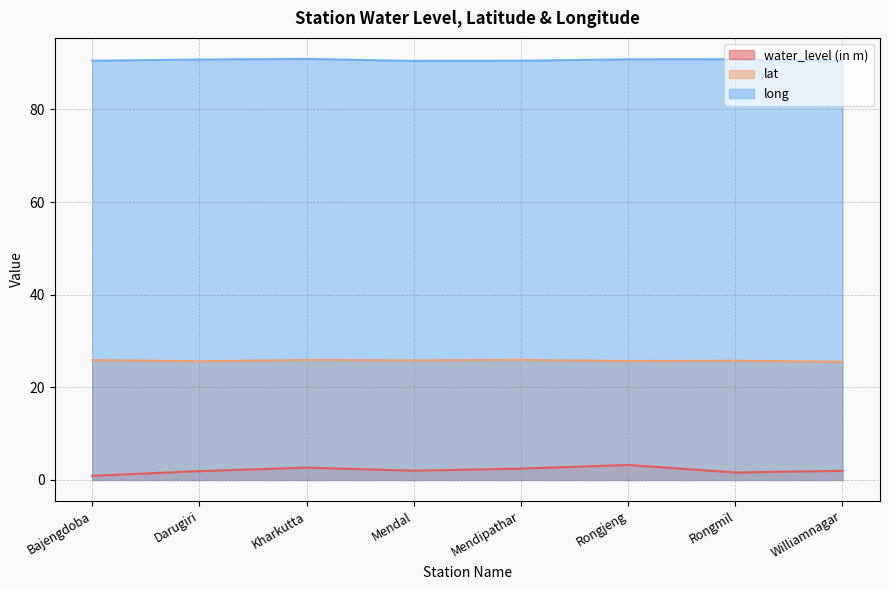

How many interior local valleys does the water_level (in m) series have?

2